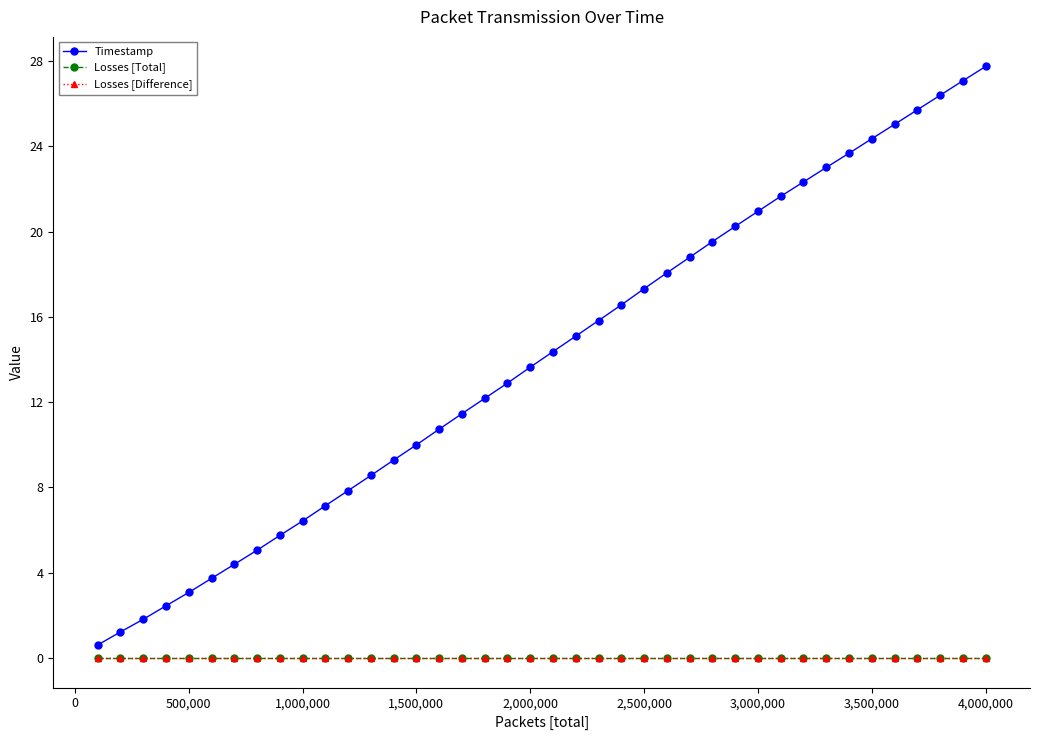

True or false: Losses [Difference] has more than 2 points higher than both neighbors.

False